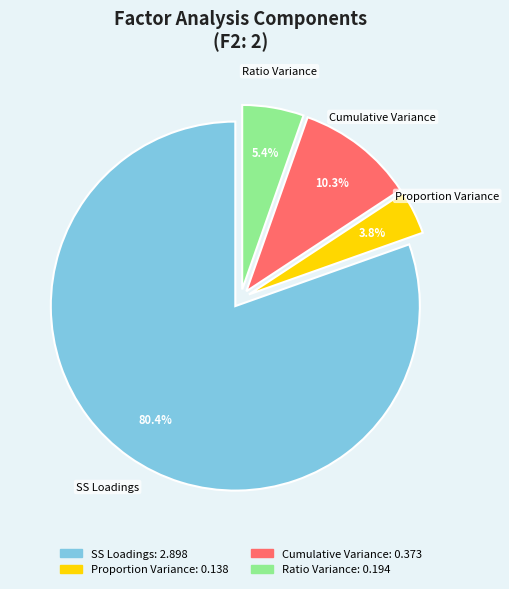

To the nearest percent, what is the combined percentage of Proportion Variance and SS Loadings?

84%